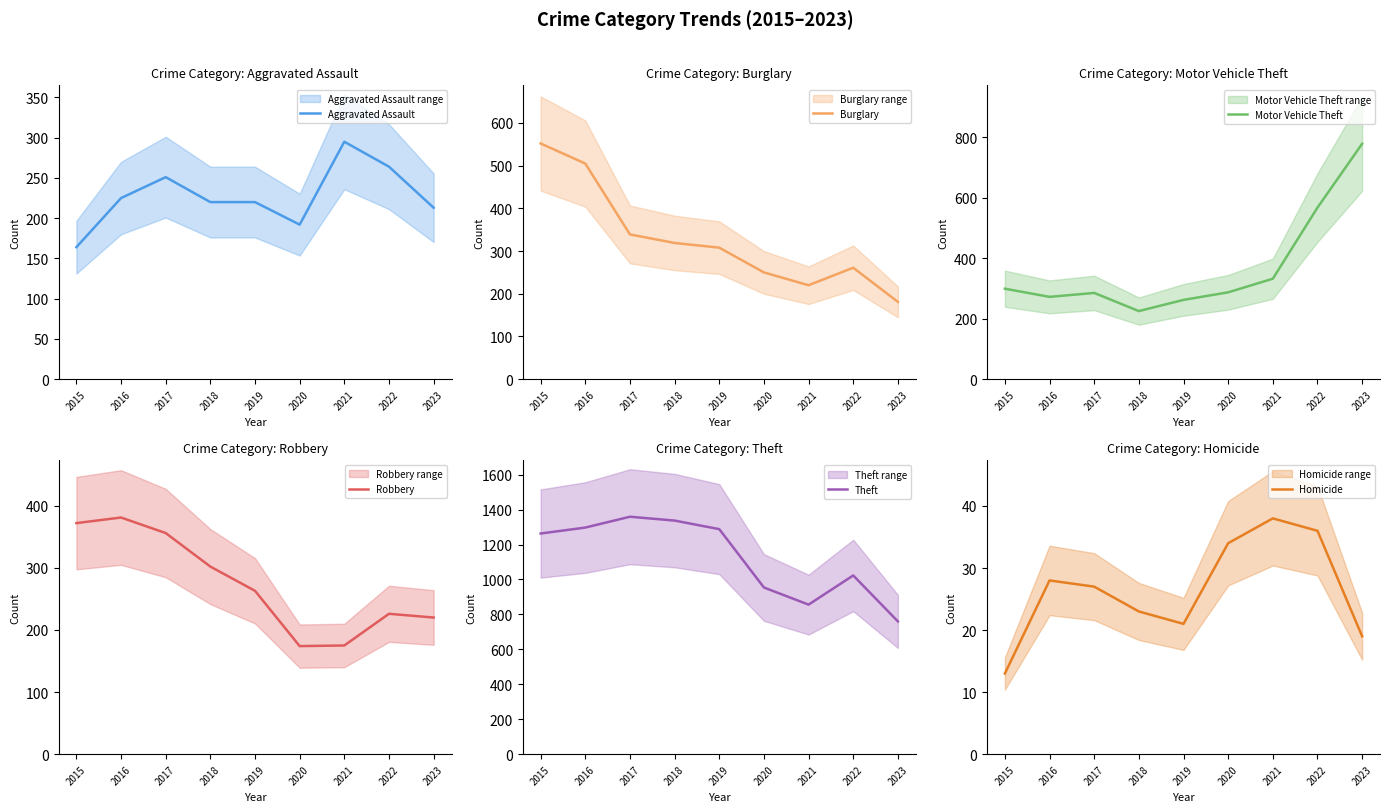

Reading left to right, transcribe all the data shown in this chart.

Aggravated Assault: 164	225	251	220	220	192	295	264	213
Burglary: 552	505	339	319	308	250	220	261	181
Motor Vehicle Theft: 299	272	285	225	262	287	332	567	778
Robbery: 372	381	356	302	263	174	175	226	220
Theft: 1263	1297	1359	1337	1288	954	856	1023	760
Homicide: 13	28	27	23	21	34	38	36	19